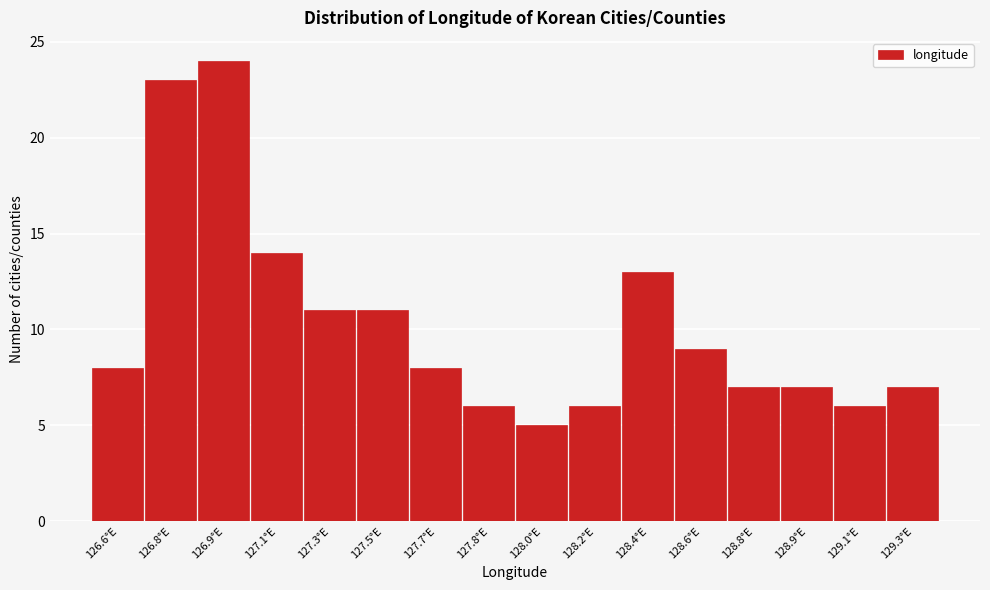

Reading left to right, list all the values displayed in this chart.

126.6°E=8	126.8°E=23	126.9°E=24	127.1°E=14	127.3°E=11	127.5°E=11	127.7°E=8	127.8°E=6	128.0°E=5	128.2°E=6	128.4°E=13	128.6°E=9	128.8°E=7	128.9°E=7	129.1°E=6	129.3°E=7